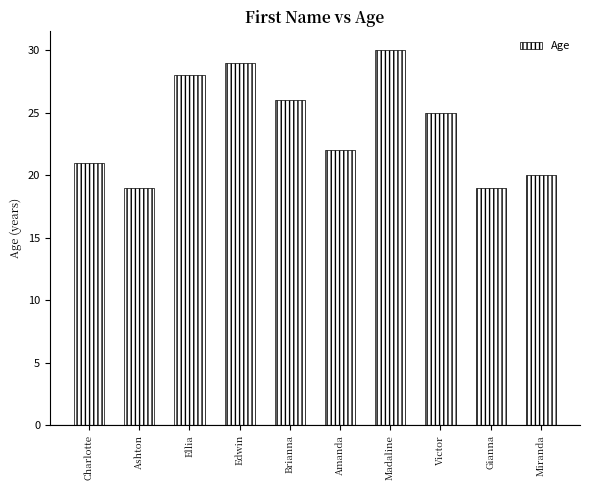

How many bars are there in total?

10